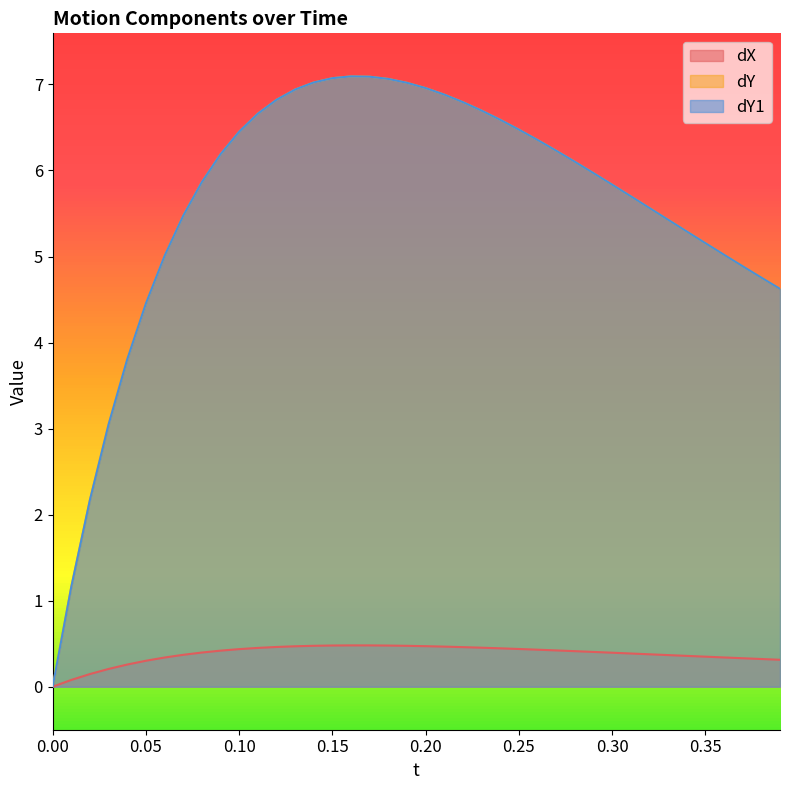

How many positive values does the dY series have?

39